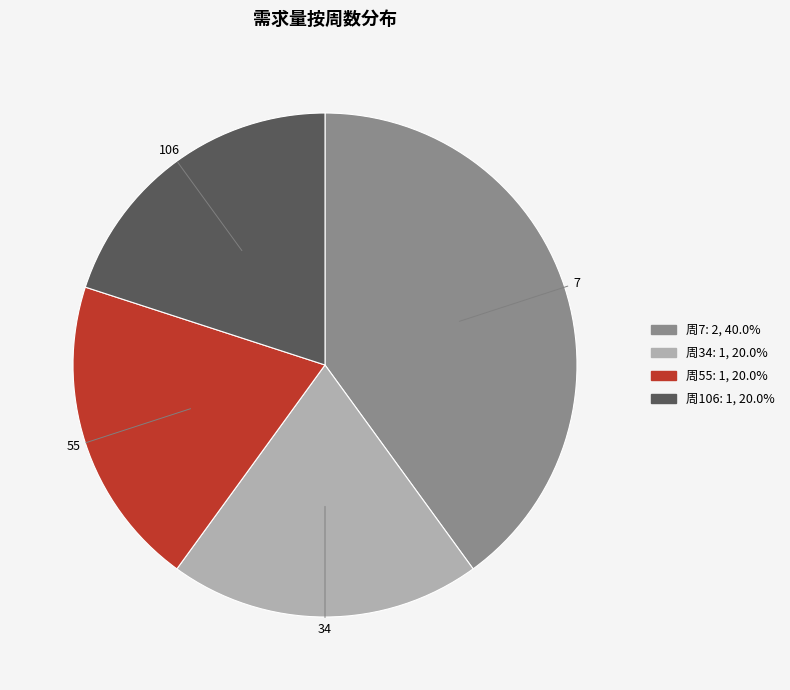

Is there any slice that represents more than half of the pie?

No